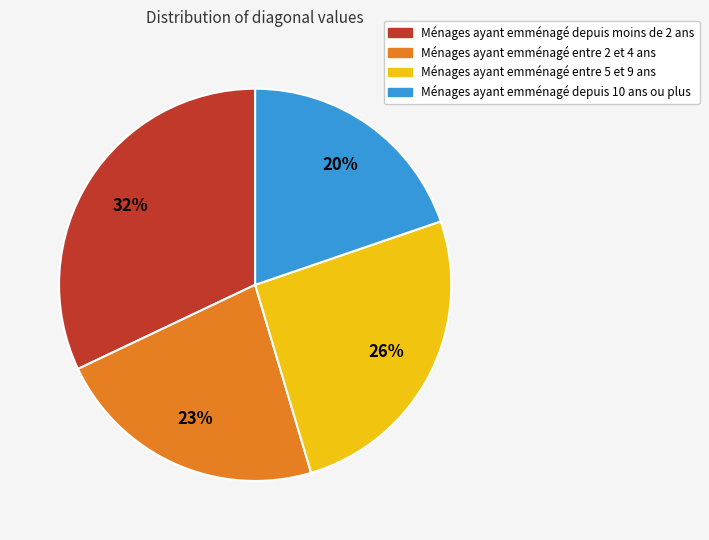

How many segments does this pie chart have?

4